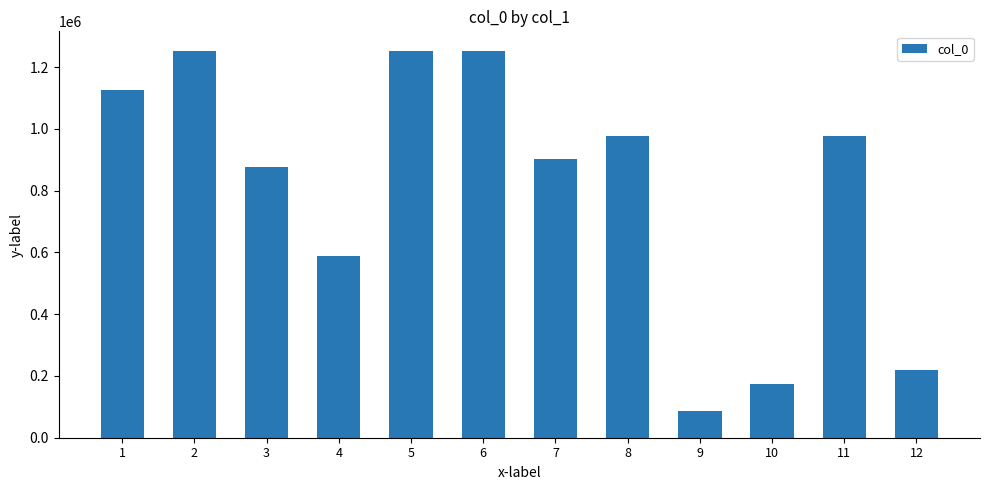

How many data points does each series have?

12